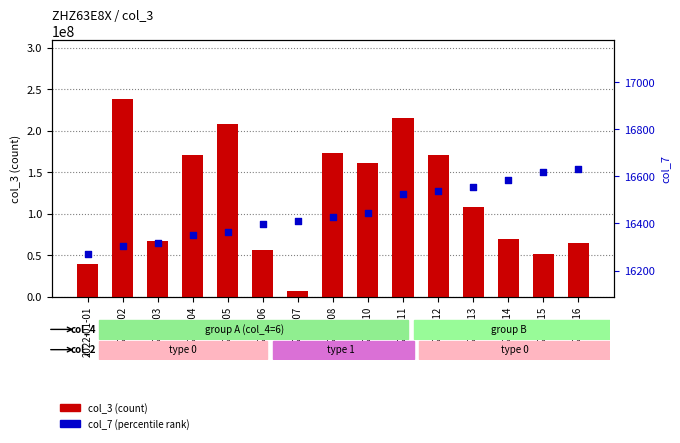

Which series has the widest spread of Y values?

col_3 (count)